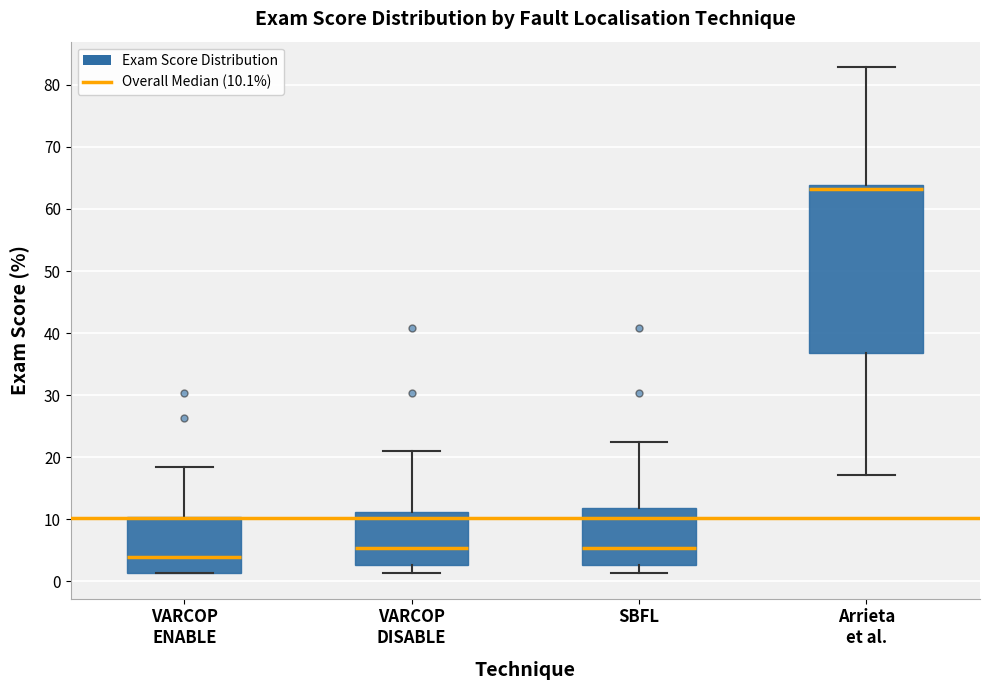

Where does the median line of the box for Arrieta et al. sit on the y-axis? The values are not printed on the chart, so give them approximately, as read against the axis.

63